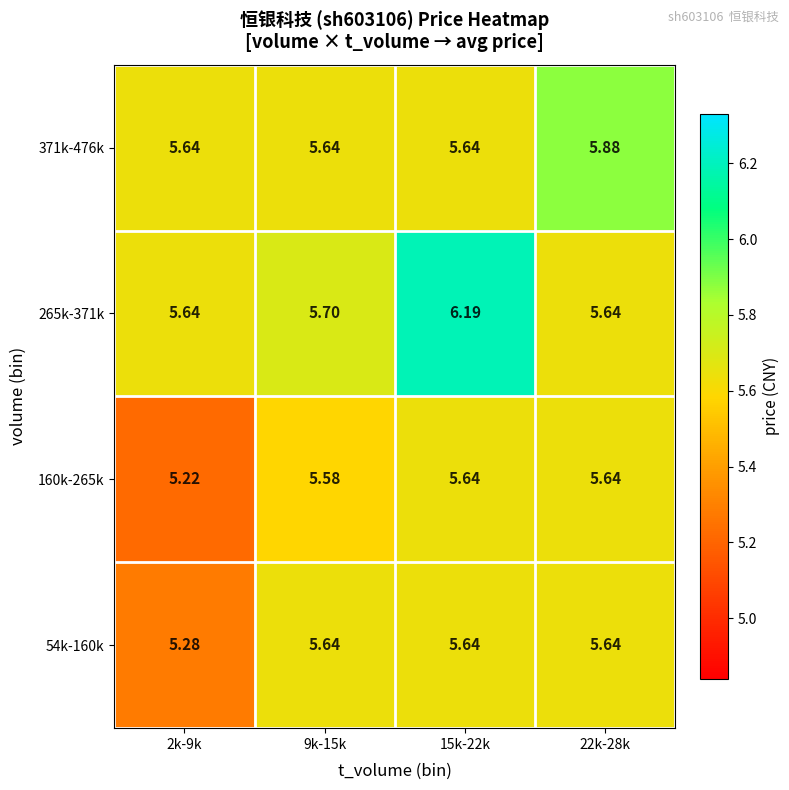

At which category does the chart reach its peak across all series?

15k-22k